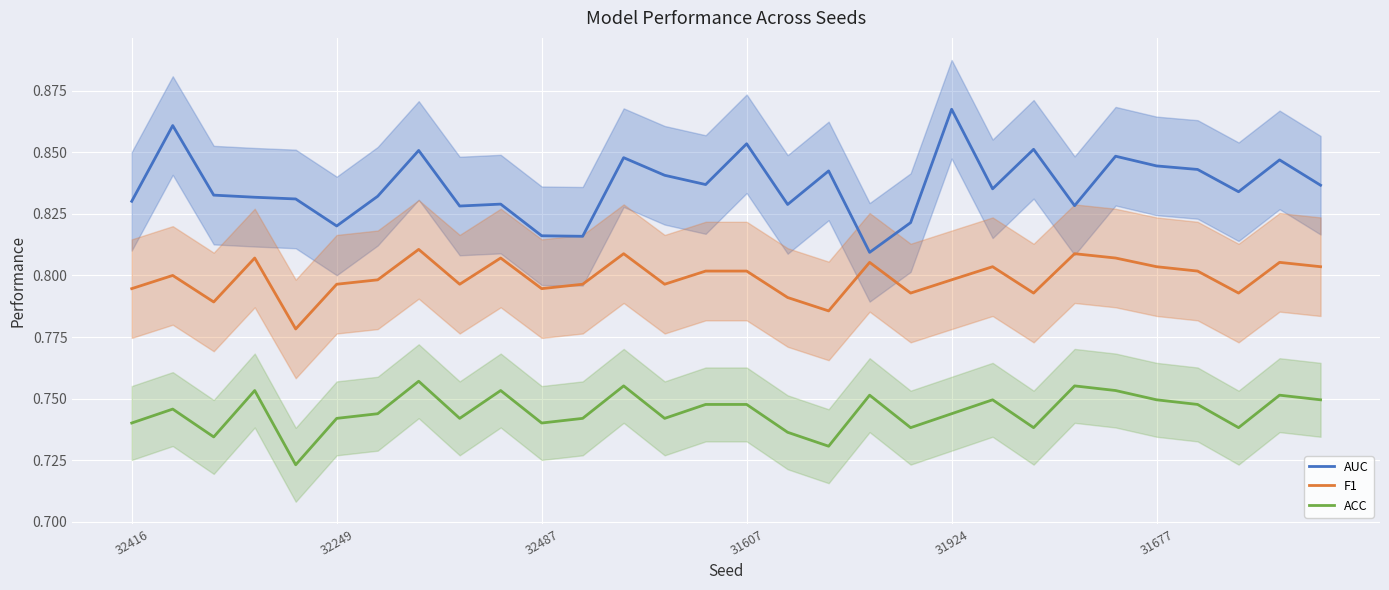

True or false: AUC and ACC cross at least once.

False